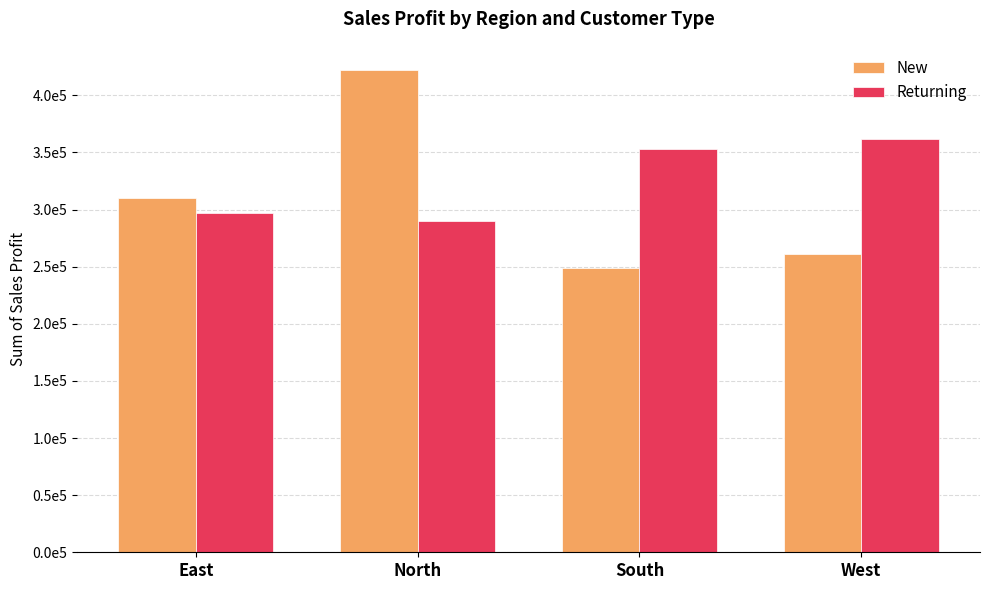

Rank the series by their maximum value, from highest to lowest.

New, Returning